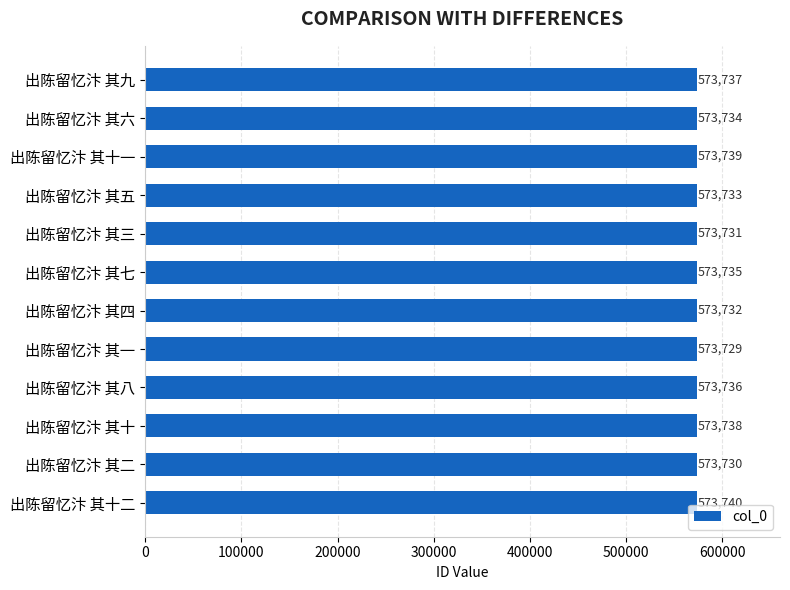

List the labels in order of value, smallest first.

出陈留忆汴 其一, 出陈留忆汴 其二, 出陈留忆汴 其三, 出陈留忆汴 其四, 出陈留忆汴 其五, 出陈留忆汴 其六, 出陈留忆汴 其七, 出陈留忆汴 其八, 出陈留忆汴 其九, 出陈留忆汴 其十, 出陈留忆汴 其十一, 出陈留忆汴 其十二